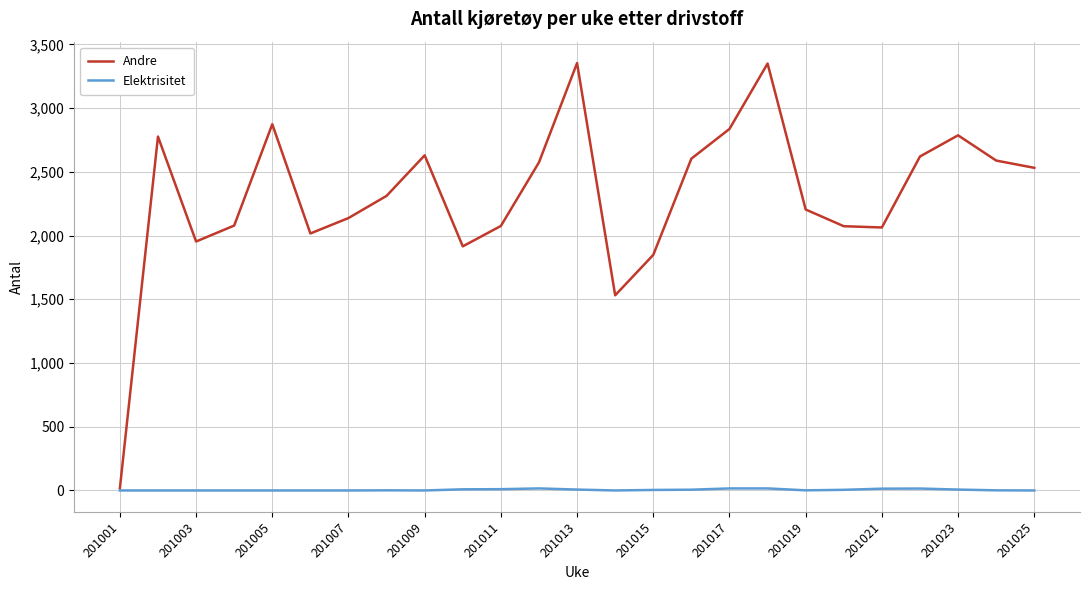

Rank the series by their maximum value, from highest to lowest.

Andre, Elektrisitet